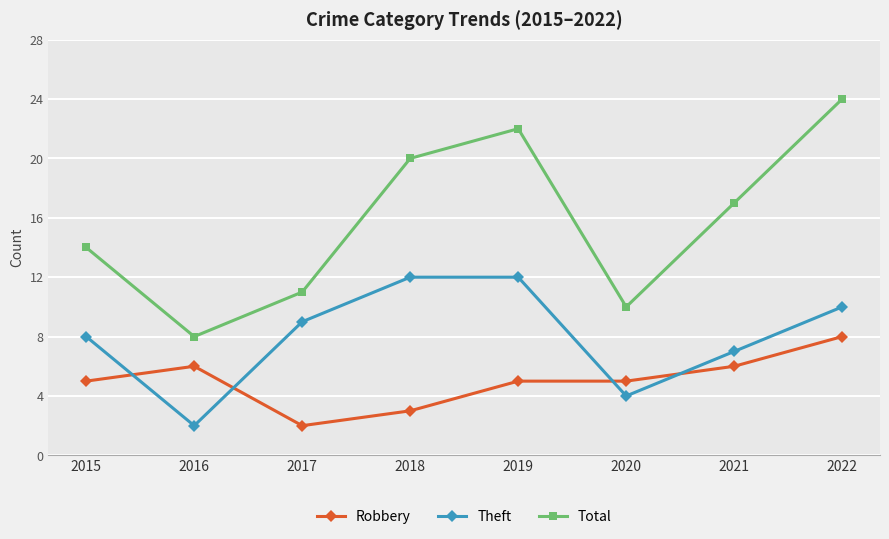

What is the difference between the highest and lowest values at 2018?

17